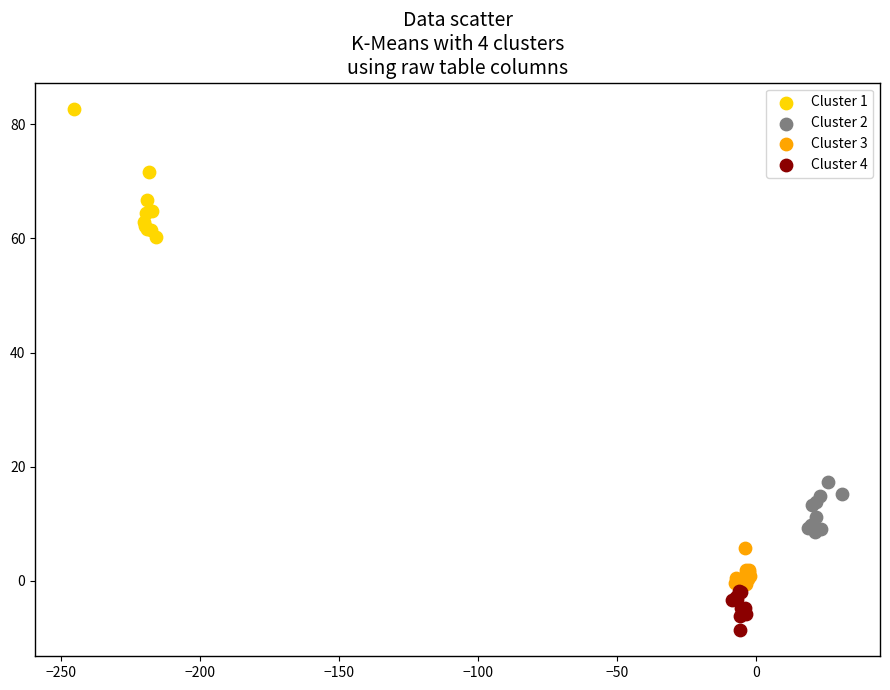

Which series reaches the minimum Y coordinate?

Cluster 4